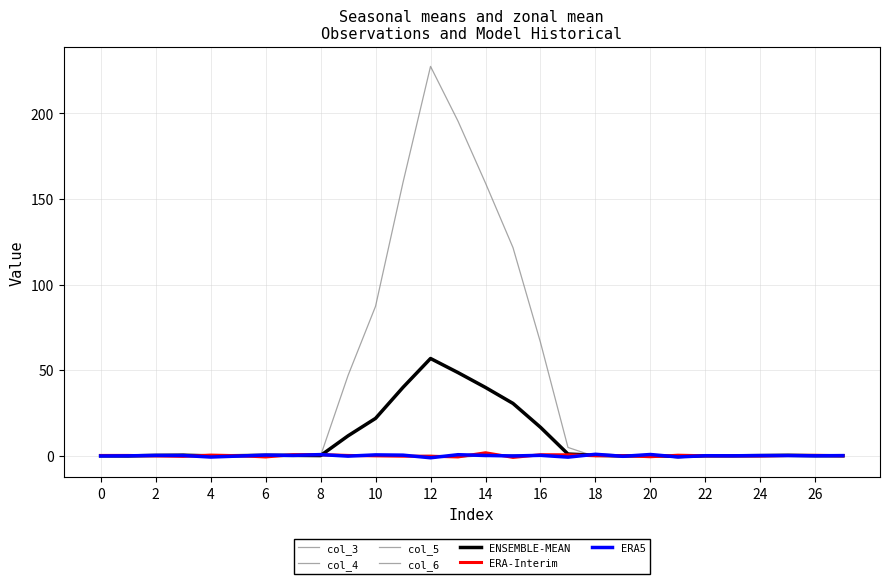

Does the chart display data point markers on the line(s)?

No